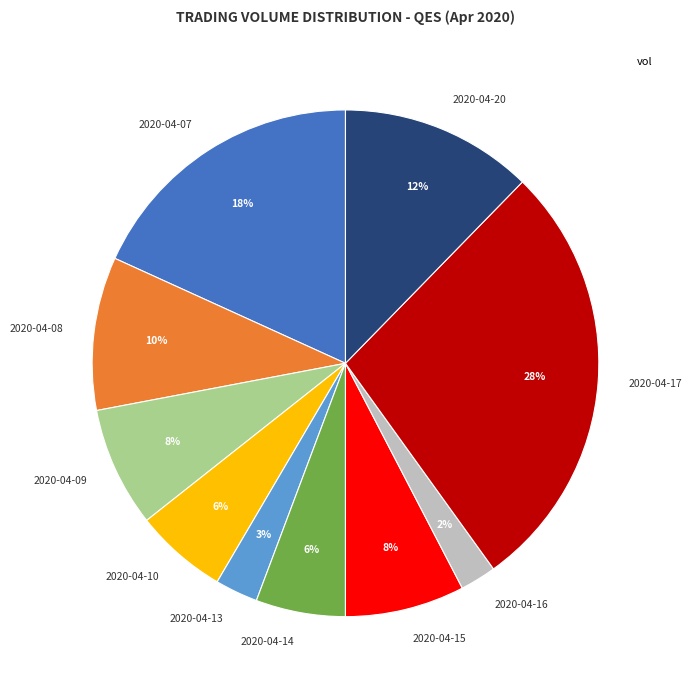

To the nearest percent, what percentage of the pie is 2020-04-20?

12%